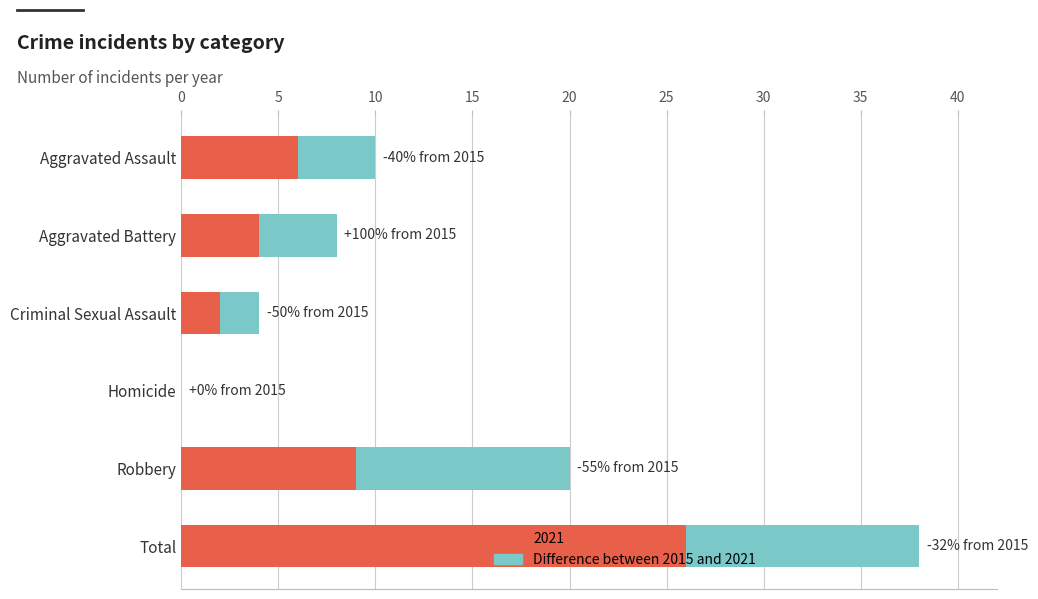

How many data points does each series have?

6